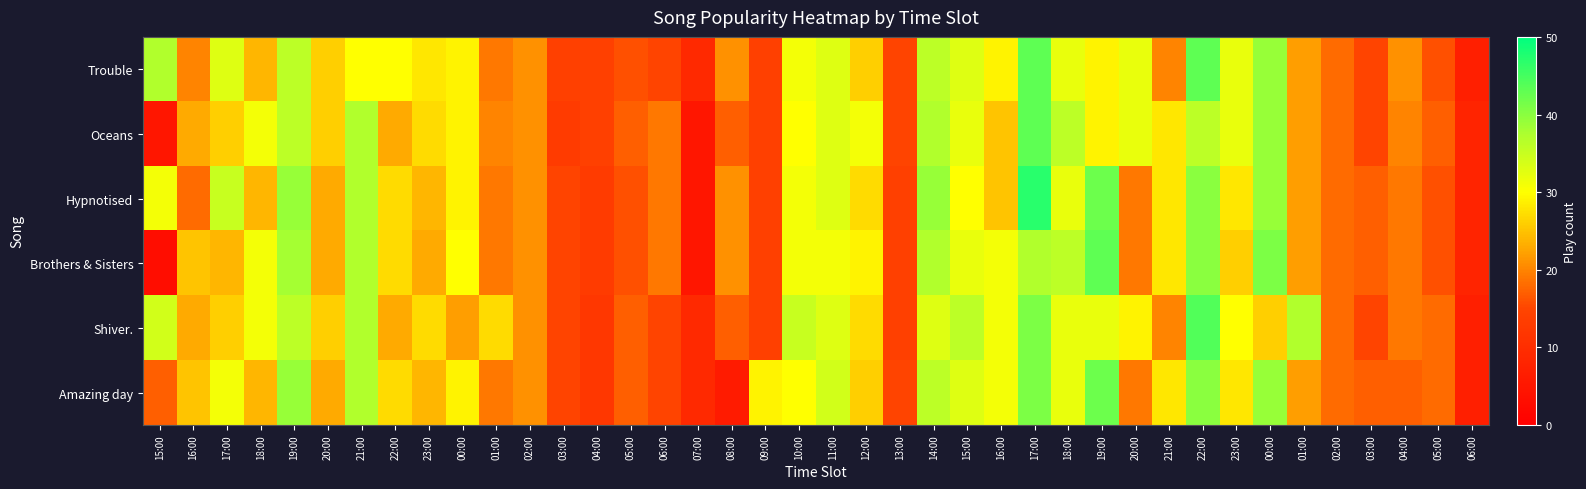

What is the spread (max minus min) of values at 22:00?

7